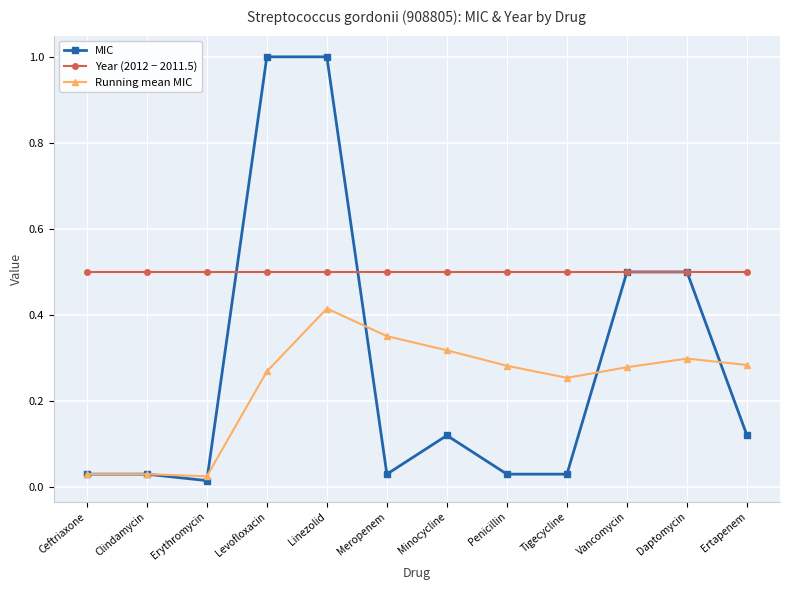

List the series in order of their overall mean, lowest first.

Running mean MIC, MIC, Year (2012 − 2011.5)